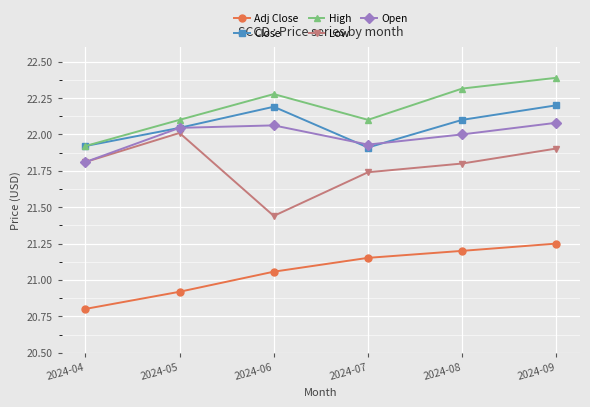

True or false: Open has a value of 22.0 at 2024-08.

True